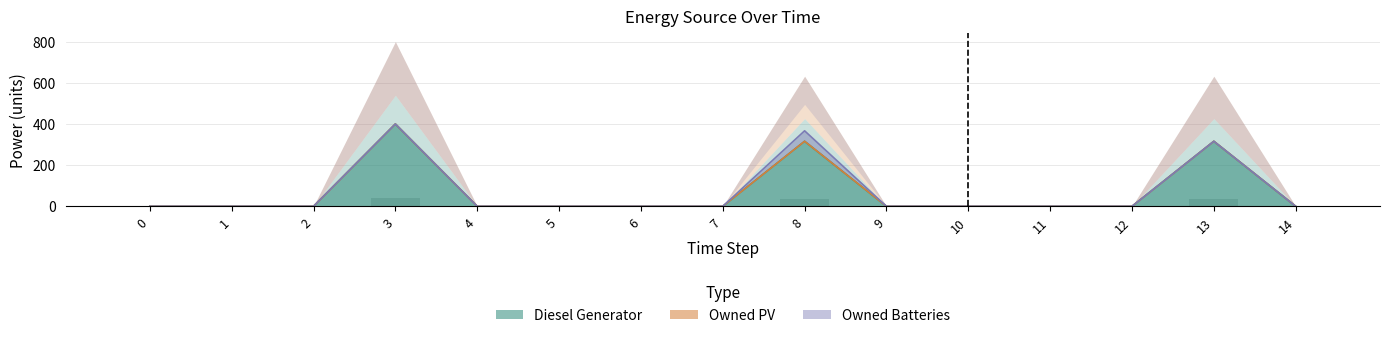

What is the spread (max minus min) of values at 3?

400